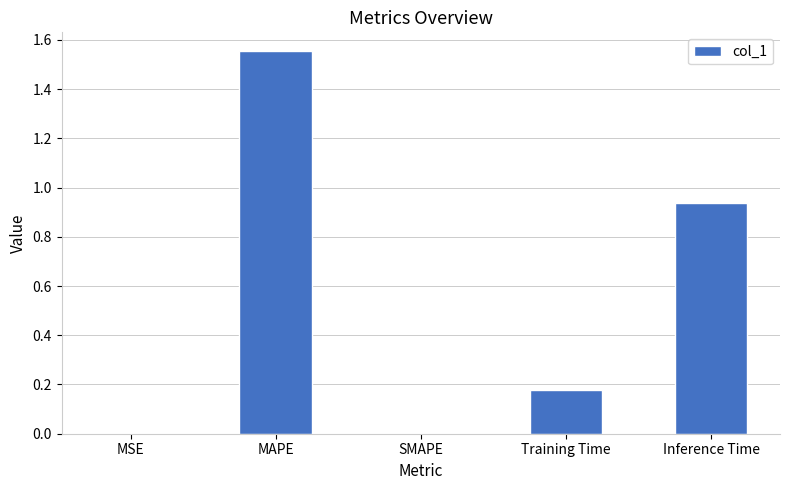

What is the average value?

0.5